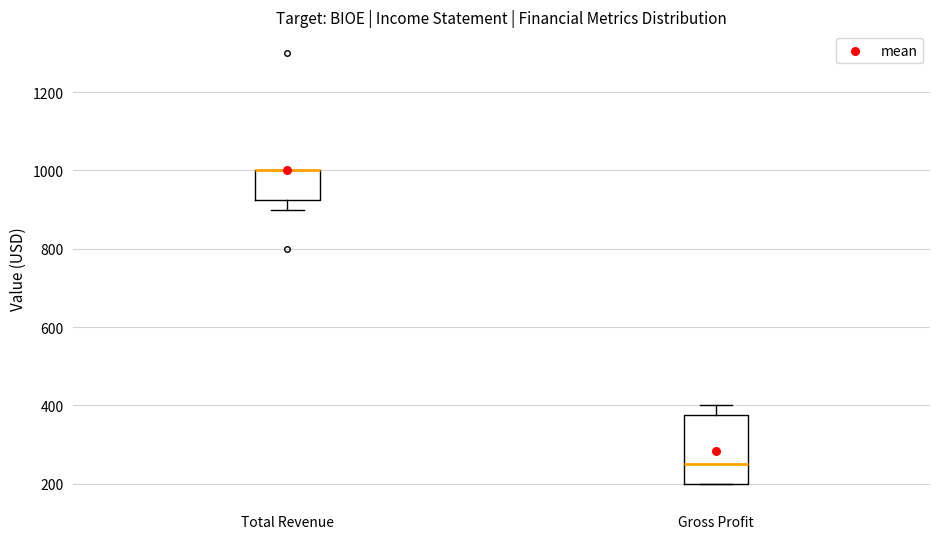

Where is the lower edge of the box for Gross Profit on the y-axis? The values are not printed on the chart, so give them approximately, as read against the axis.

200